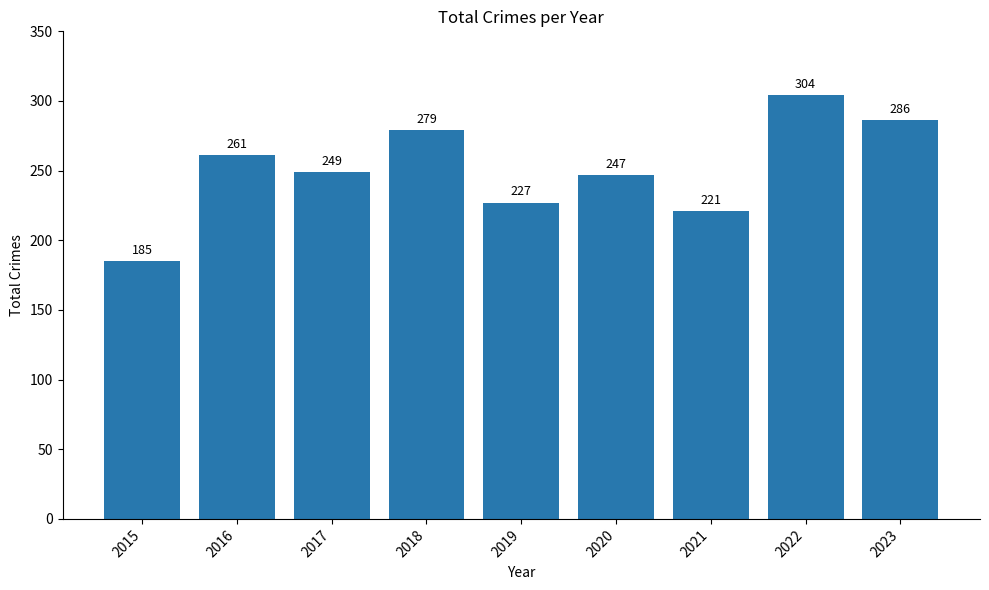

What is the difference between the maximum and minimum values?

119